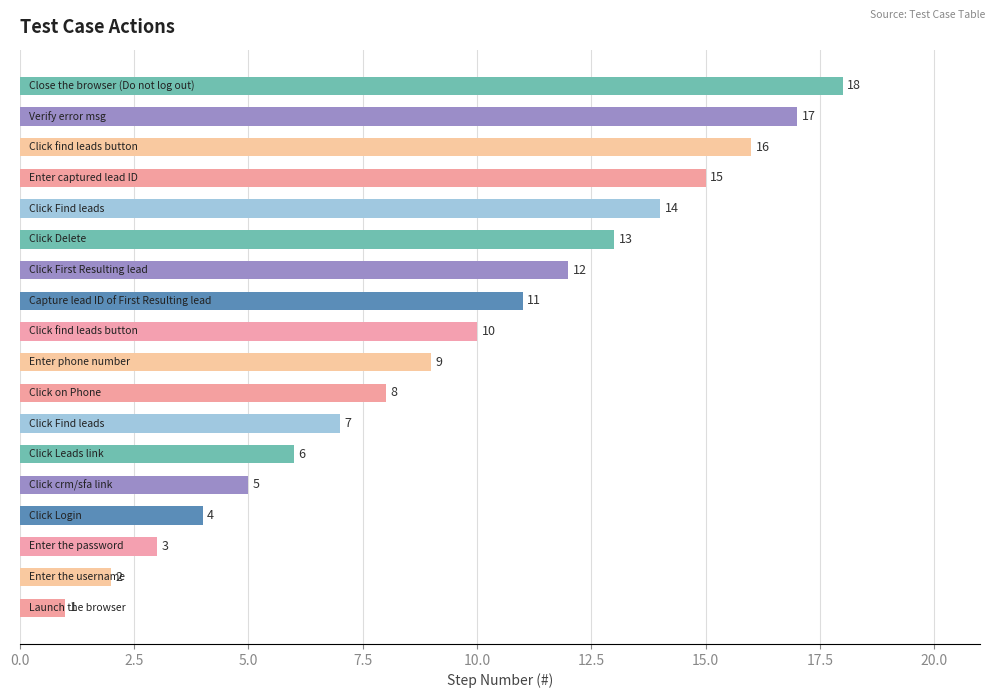

What is the average value?

10